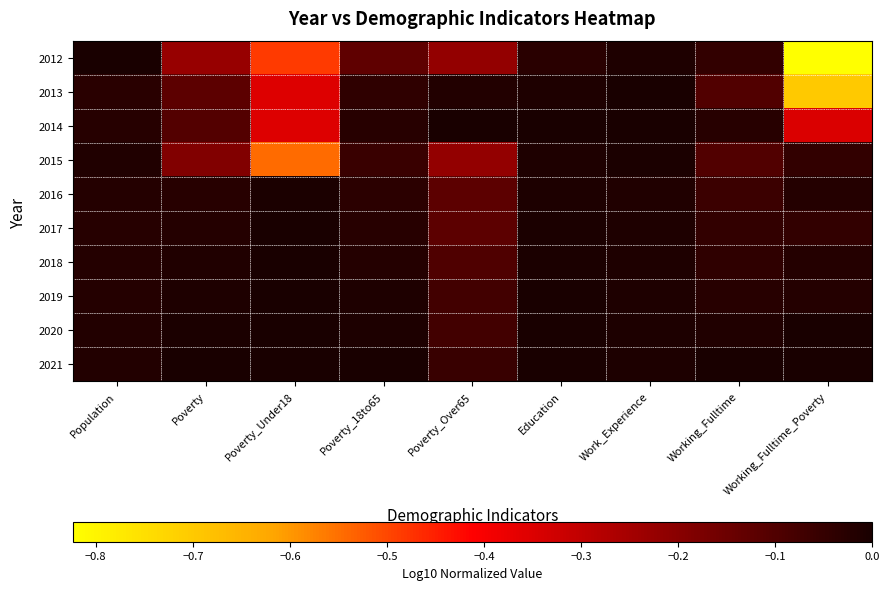

Reading left to right, extract all data points from this chart.

2012: Population=0.0	Poverty=-0.2	Poverty_Under18=-0.5	Poverty_18to65=-0.1	Poverty_Over65=-0.2	Education=-0.0	Work_Experience=-0.0	Working_Fulltime=-0.0	Working_Fulltime_Poverty=-0.8
2013: Population=-0.0	Poverty=-0.1	Poverty_Under18=-0.4	Poverty_18to65=-0.0	Poverty_Over65=-0.0	Education=-0.0	Work_Experience=-0.0	Working_Fulltime=-0.1	Working_Fulltime_Poverty=-0.7
2014: Population=-0.0	Poverty=-0.1	Poverty_Under18=-0.4	Poverty_18to65=-0.0	Poverty_Over65=0.0	Education=-0.0	Work_Experience=0.0	Working_Fulltime=-0.0	Working_Fulltime_Poverty=-0.3
2015: Population=-0.0	Poverty=-0.2	Poverty_Under18=-0.5	Poverty_18to65=-0.1	Poverty_Over65=-0.2	Education=-0.0	Work_Experience=-0.0	Working_Fulltime=-0.1	Working_Fulltime_Poverty=-0.0
2016: Population=-0.0	Poverty=-0.0	Poverty_Under18=-0.0	Poverty_18to65=-0.0	Poverty_Over65=-0.1	Education=-0.0	Work_Experience=-0.0	Working_Fulltime=-0.1	Working_Fulltime_Poverty=-0.0
2017: Population=-0.0	Poverty=-0.0	Poverty_Under18=0.0	Poverty_18to65=-0.0	Poverty_Over65=-0.1	Education=-0.0	Work_Experience=-0.0	Working_Fulltime=-0.0	Working_Fulltime_Poverty=-0.0
2018: Population=-0.0	Poverty=-0.0	Poverty_Under18=0.0	Poverty_18to65=-0.0	Poverty_Over65=-0.1	Education=-0.0	Work_Experience=-0.0	Working_Fulltime=-0.0	Working_Fulltime_Poverty=-0.0
2019: Population=-0.0	Poverty=-0.0	Poverty_Under18=0.0	Poverty_18to65=-0.0	Poverty_Over65=-0.1	Education=-0.0	Work_Experience=-0.0	Working_Fulltime=-0.0	Working_Fulltime_Poverty=-0.0
2020: Population=-0.0	Poverty=-0.0	Poverty_Under18=0.0	Poverty_18to65=-0.0	Poverty_Over65=-0.1	Education=-0.0	Work_Experience=-0.0	Working_Fulltime=-0.0	Working_Fulltime_Poverty=0.0
2021: Population=-0.0	Poverty=0.0	Poverty_Under18=0.0	Poverty_18to65=0.0	Poverty_Over65=-0.1	Education=0.0	Work_Experience=-0.0	Working_Fulltime=0.0	Working_Fulltime_Poverty=0.0